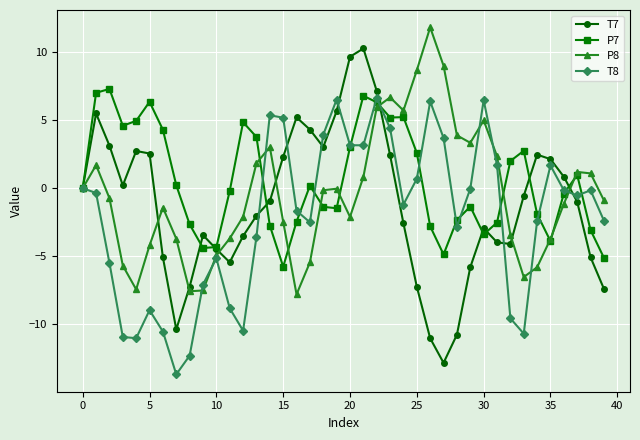

True or false: P7 and T8 intersect in this chart.

True